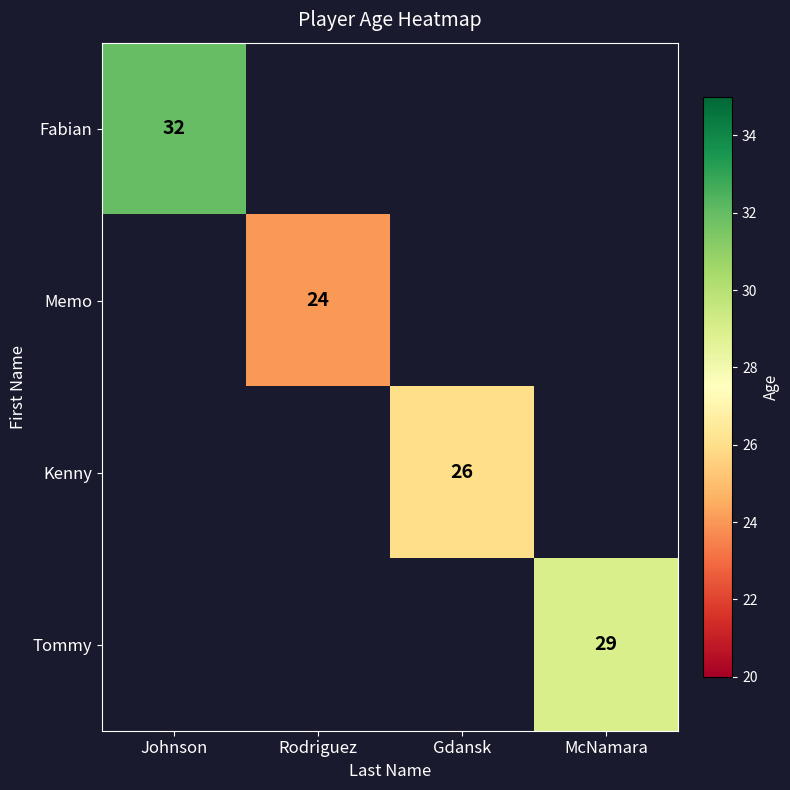

What is the maximum value for Fabian?

32